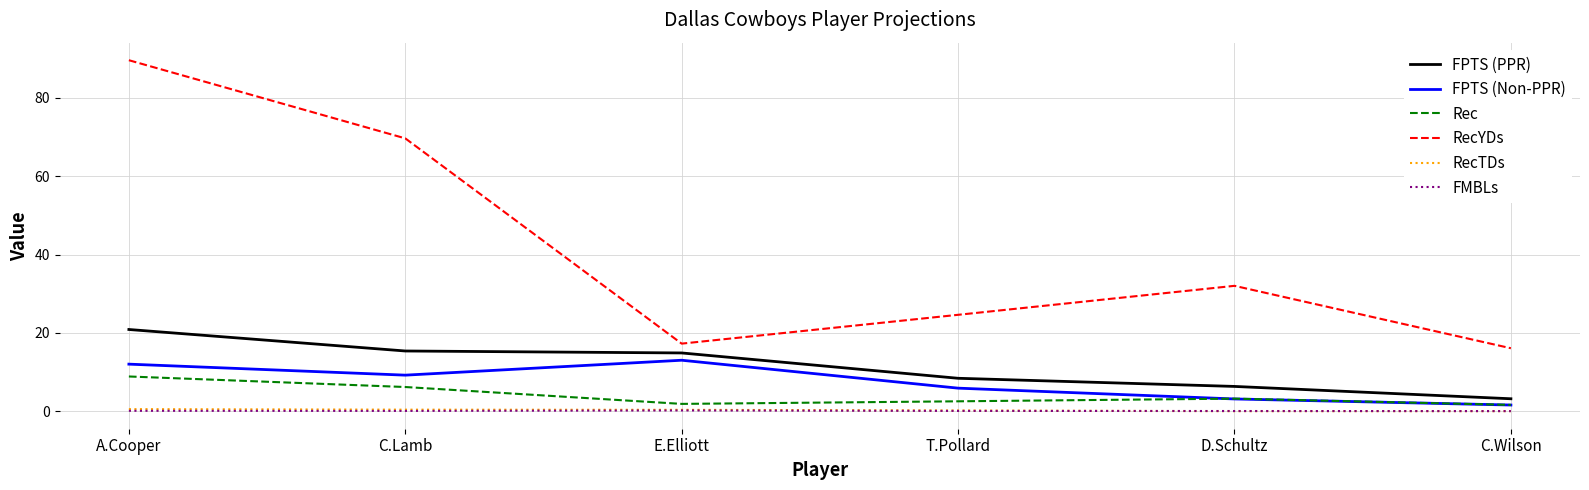

What is the maximum value shown in the chart?

89.6